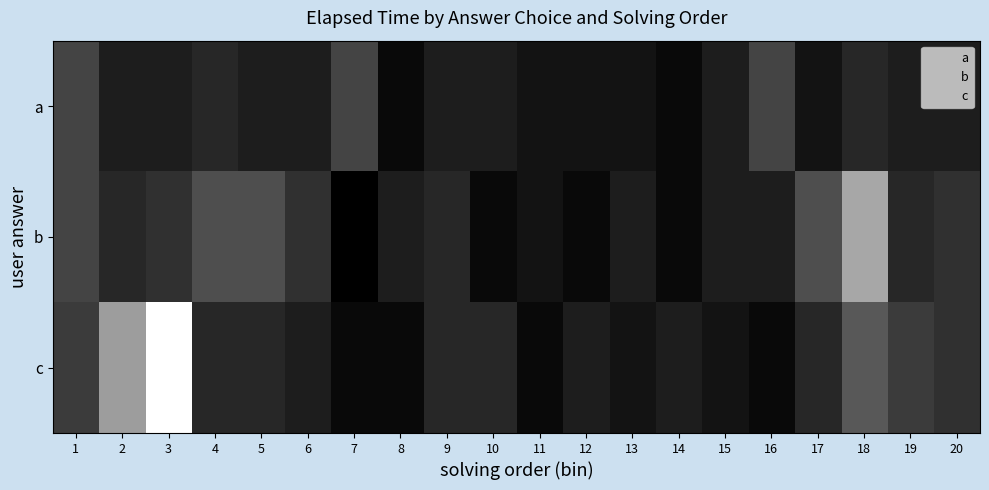

What is the difference between the highest and lowest values at 18?

0.5